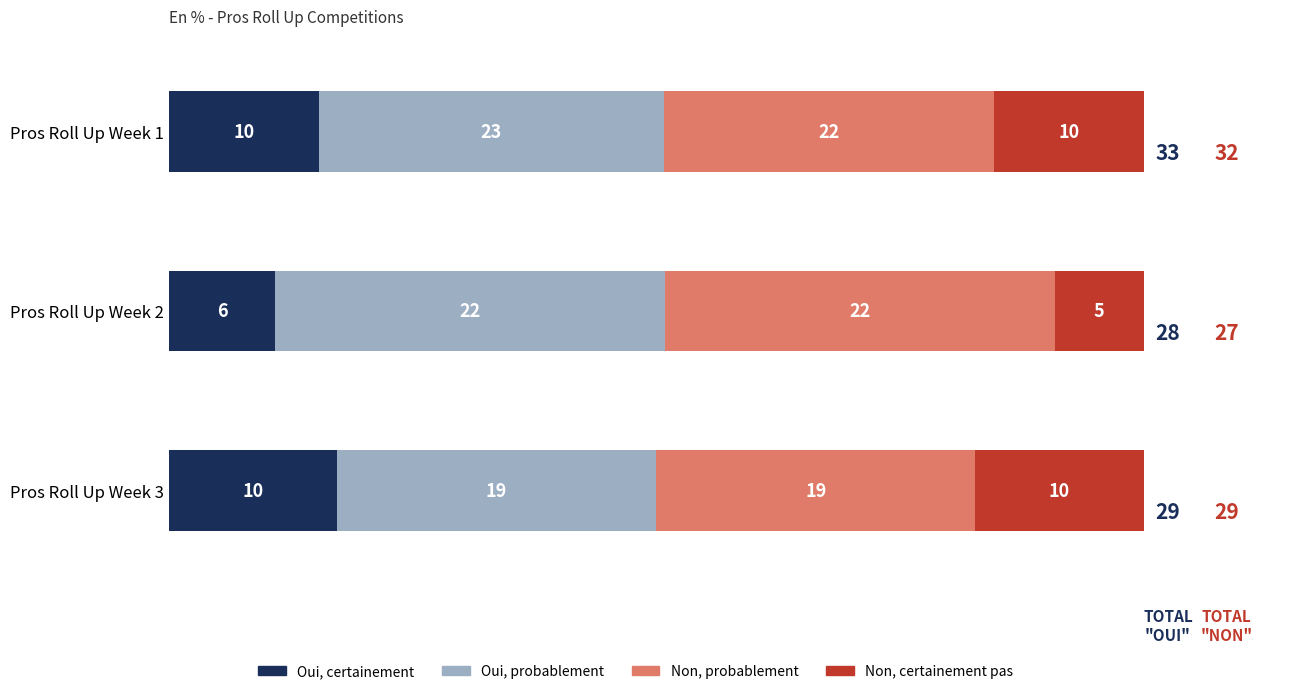

What are all the series names shown in the legend?

Oui, certainement, Oui, probablement, Non, probablement, Non, certainement pas